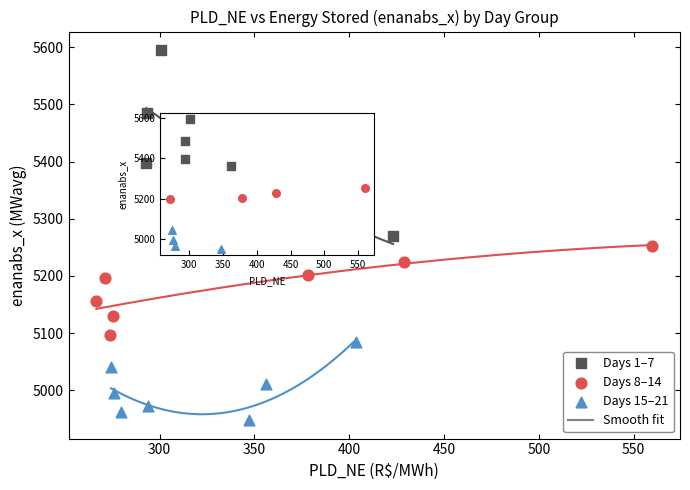

Which series has the widest spread of Y values?

Days 1–7